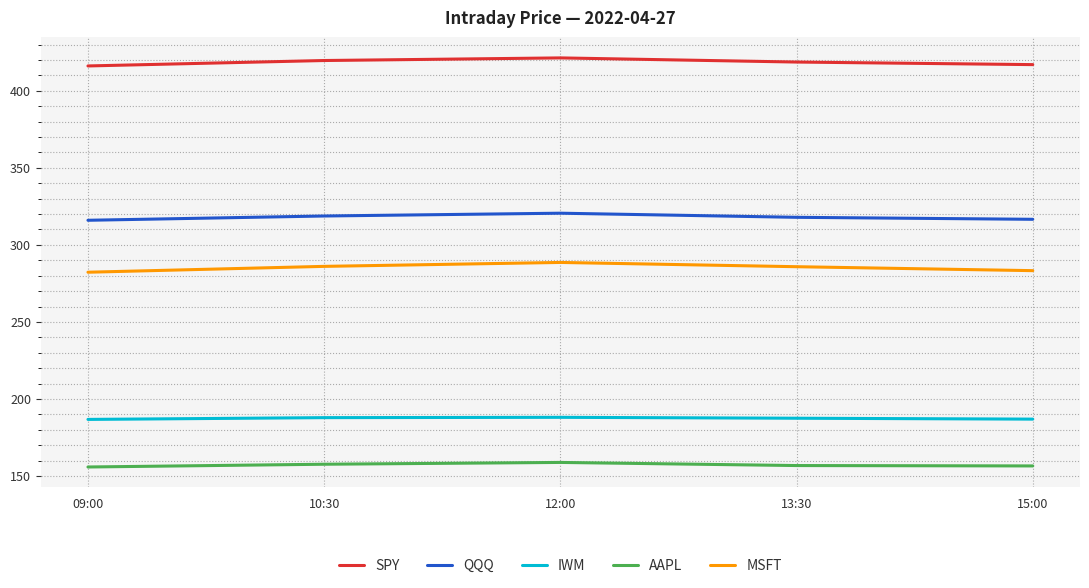

True or false: QQQ and MSFT intersect in this chart.

False